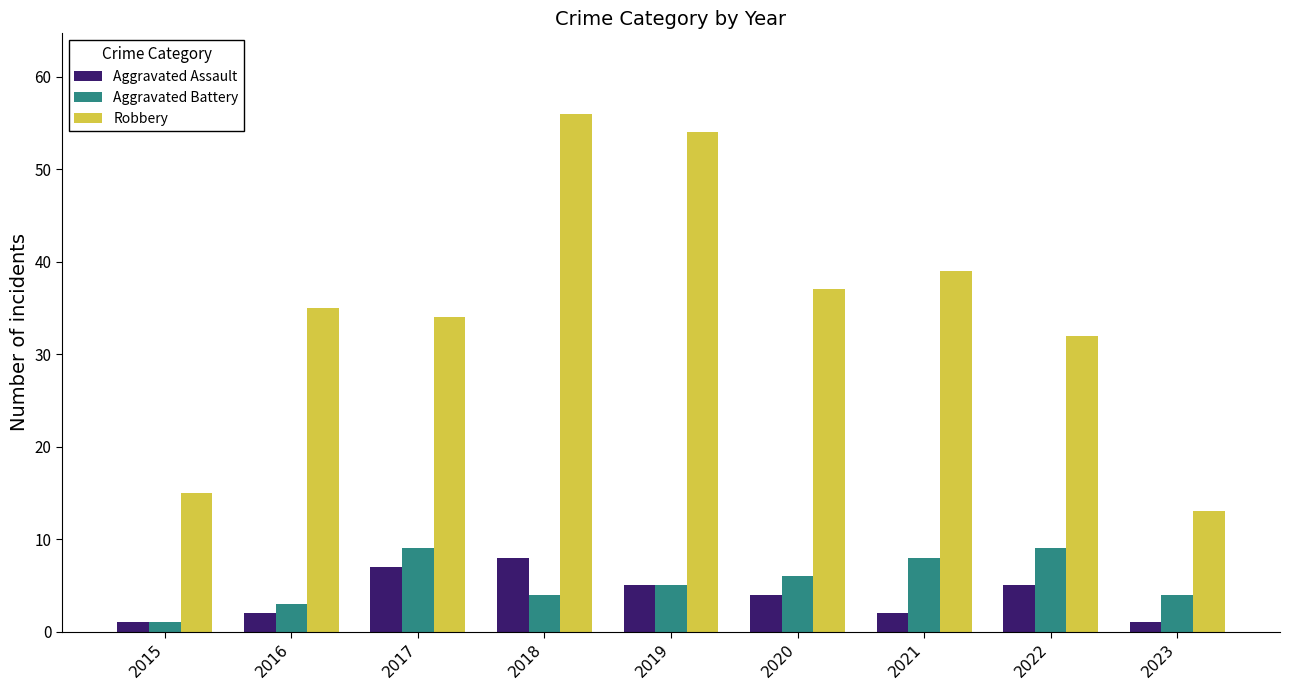

At which category is the sum across all series the highest?

2018